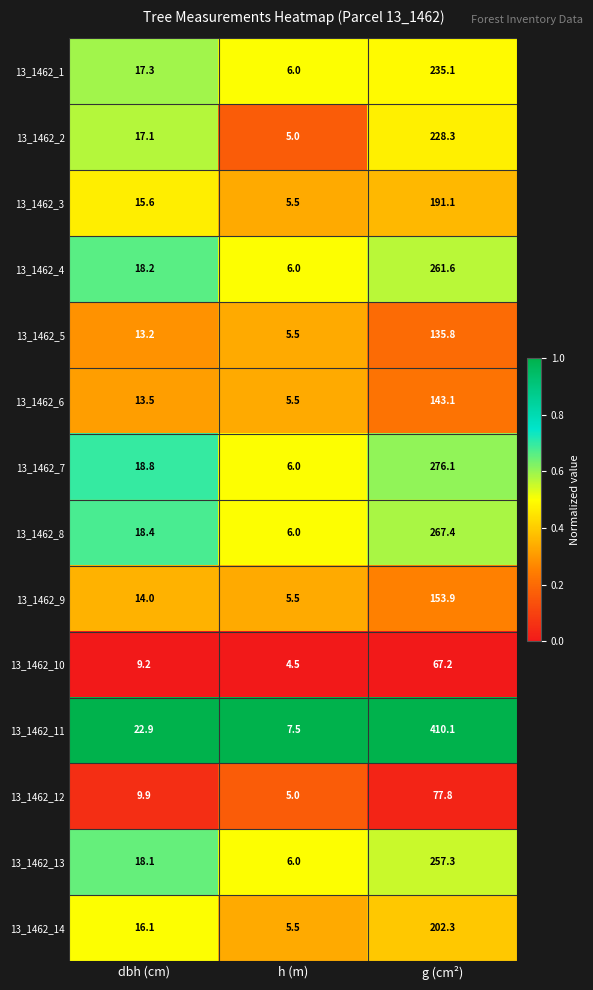

Which series has the largest total across all categories?

13_1462_11